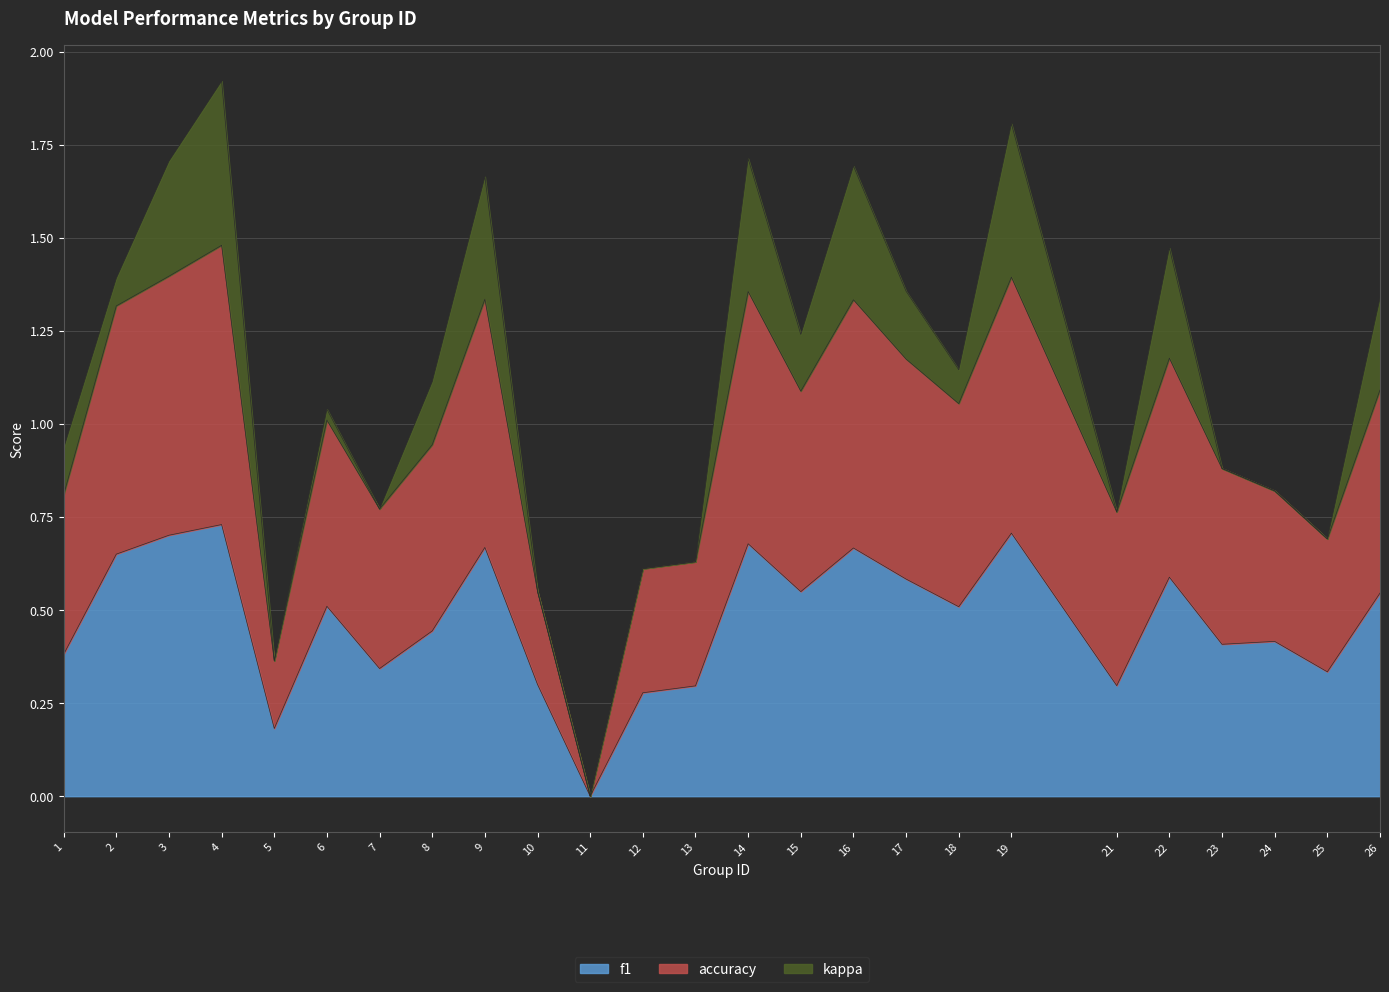

Does the chart display data point markers on the line(s)?

No